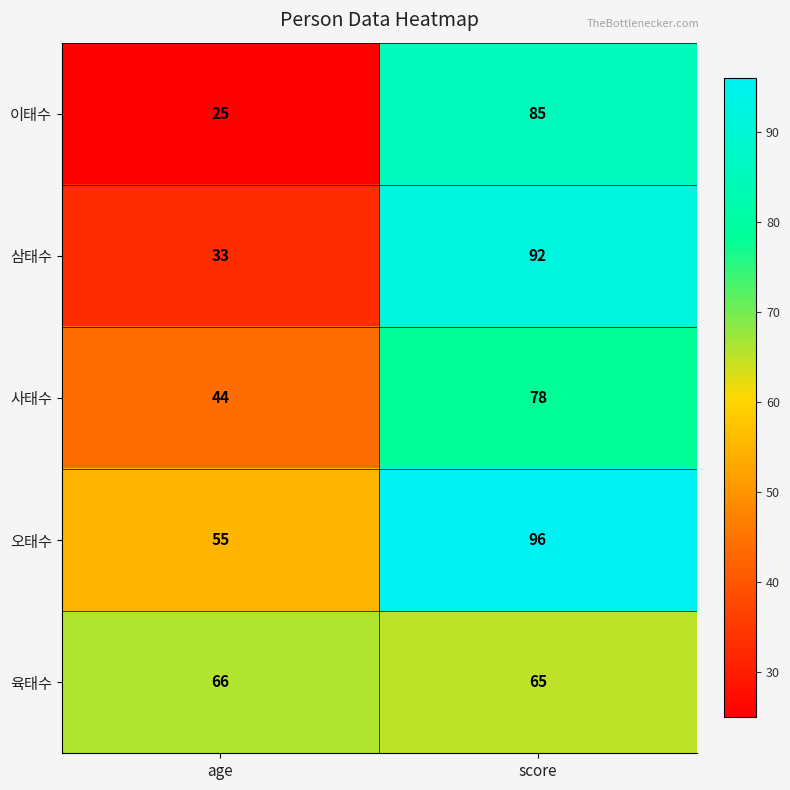

The value of 육태수 at age is 66. True or false?

True